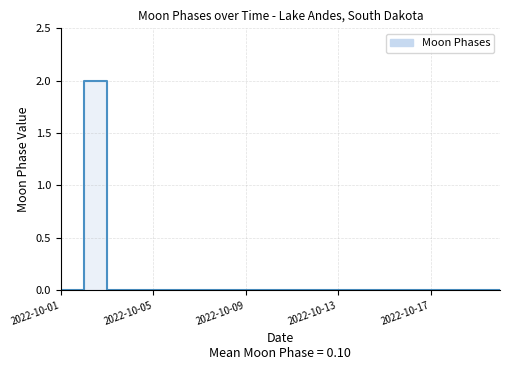

The value at 2022-10-04 is 1. True or false?

False